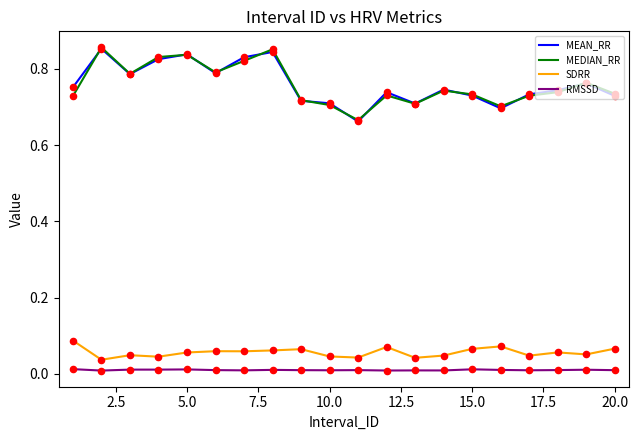

True or false: RMSSD and SDRR intersect in this chart.

False